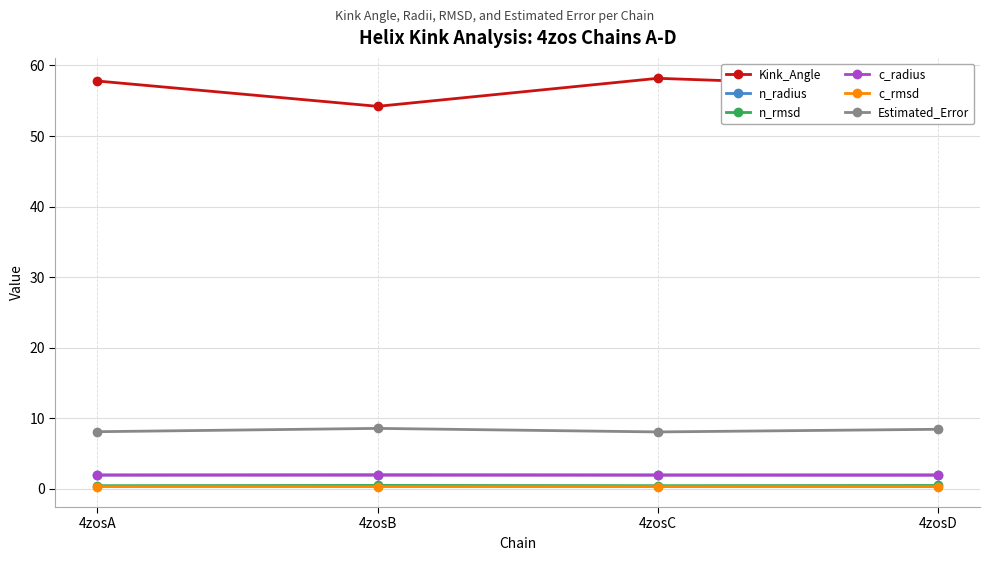

True or false: Kink_Angle has more than 2 points higher than both neighbors.

False